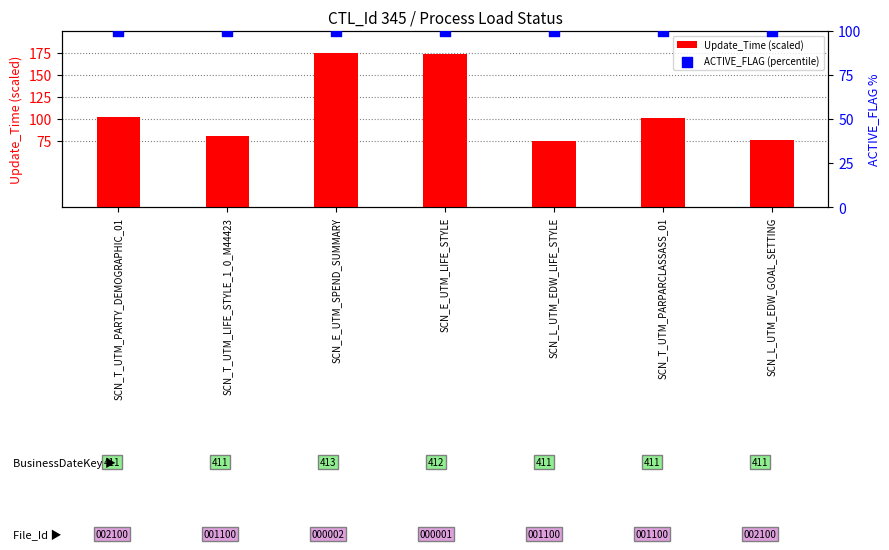

What are all the series names shown in the legend?

Update_Time (scaled), ACTIVE_FLAG (percentile)